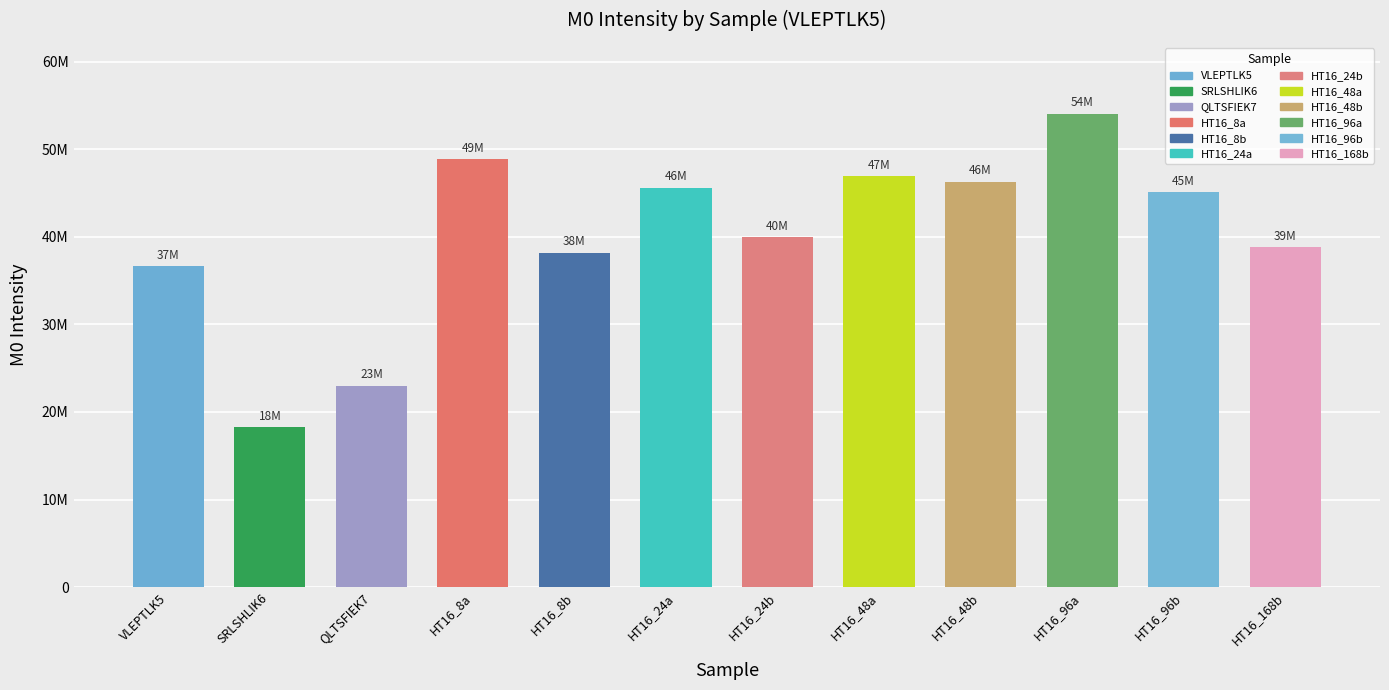

What is the approximate value at HT16_96a?

54033570